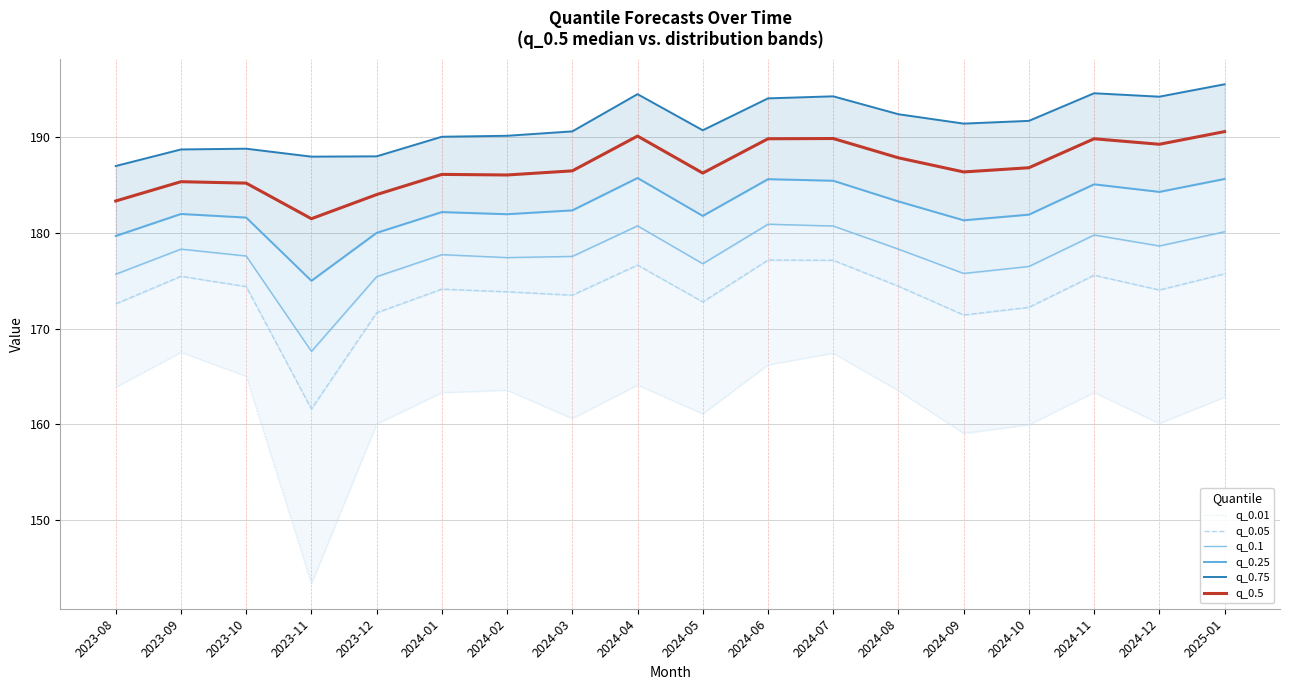

Where does the q_0.05 series first go above 174?

2023-09